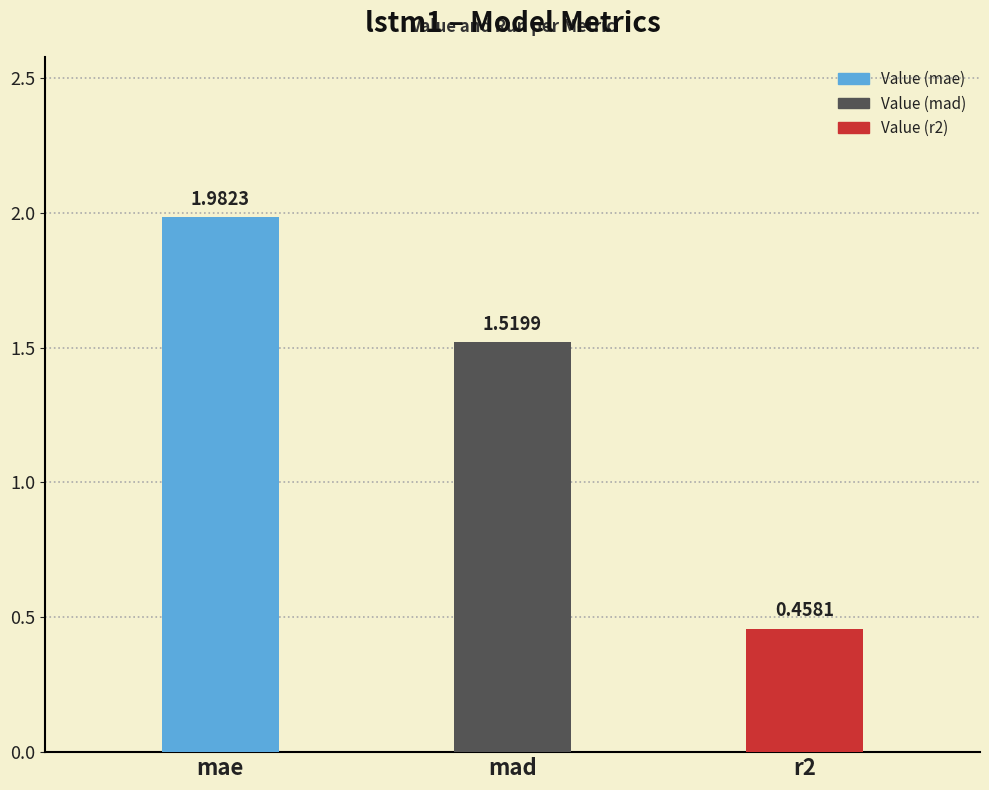

What is the label of the 1st bar from the right?

r2